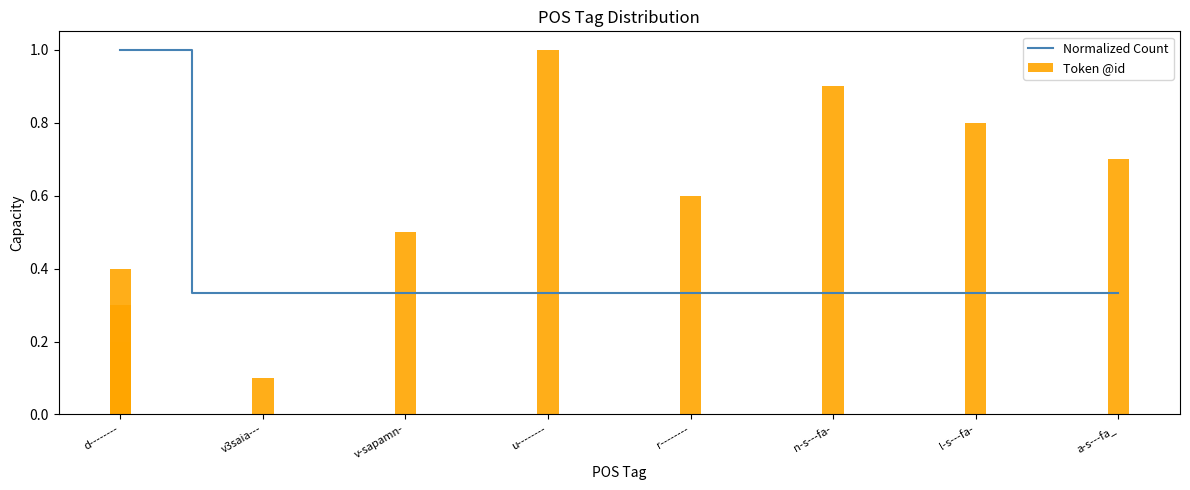

List the labels in order of value, largest first.

d--------, v3saia---, v-sapamn-, u--------, r--------, n-s---fa-, l-s---fa-, a-s---fa_